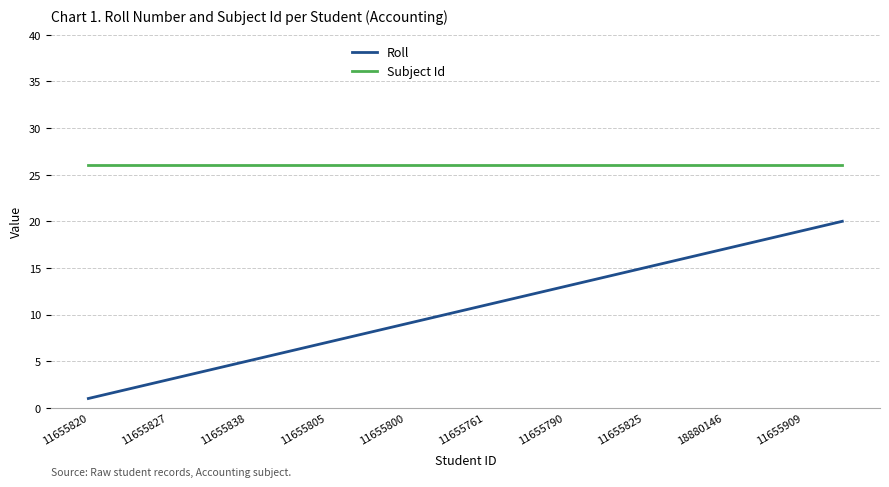

What is the highest value of the Roll series?

20